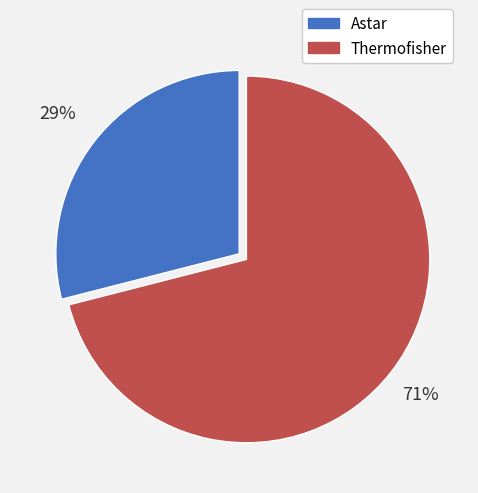

Is the sum of Astar and Thermofisher greater than half?

Yes